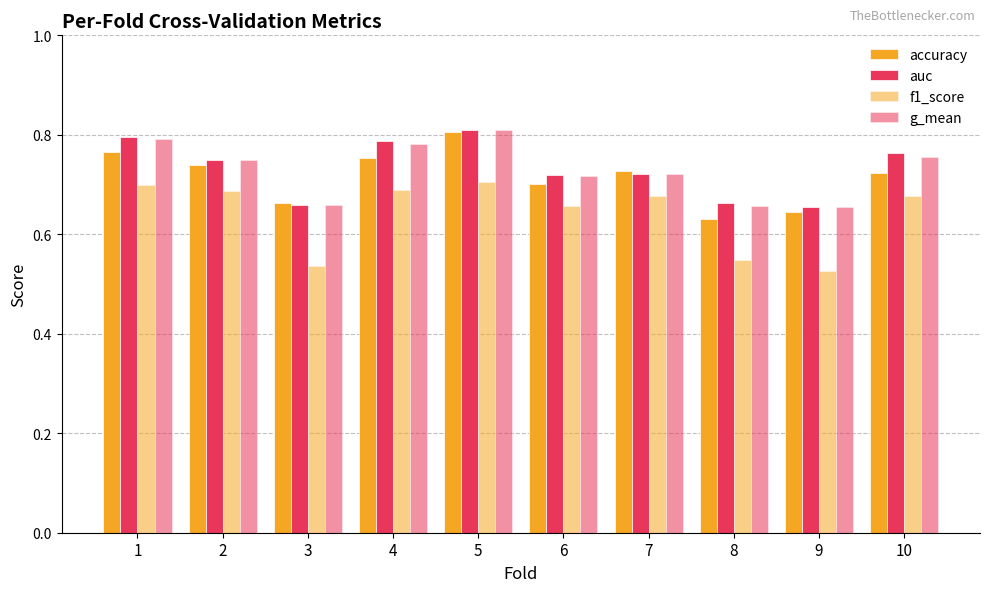

What is the value of the g_mean bar at the 8th from the left?

0.7